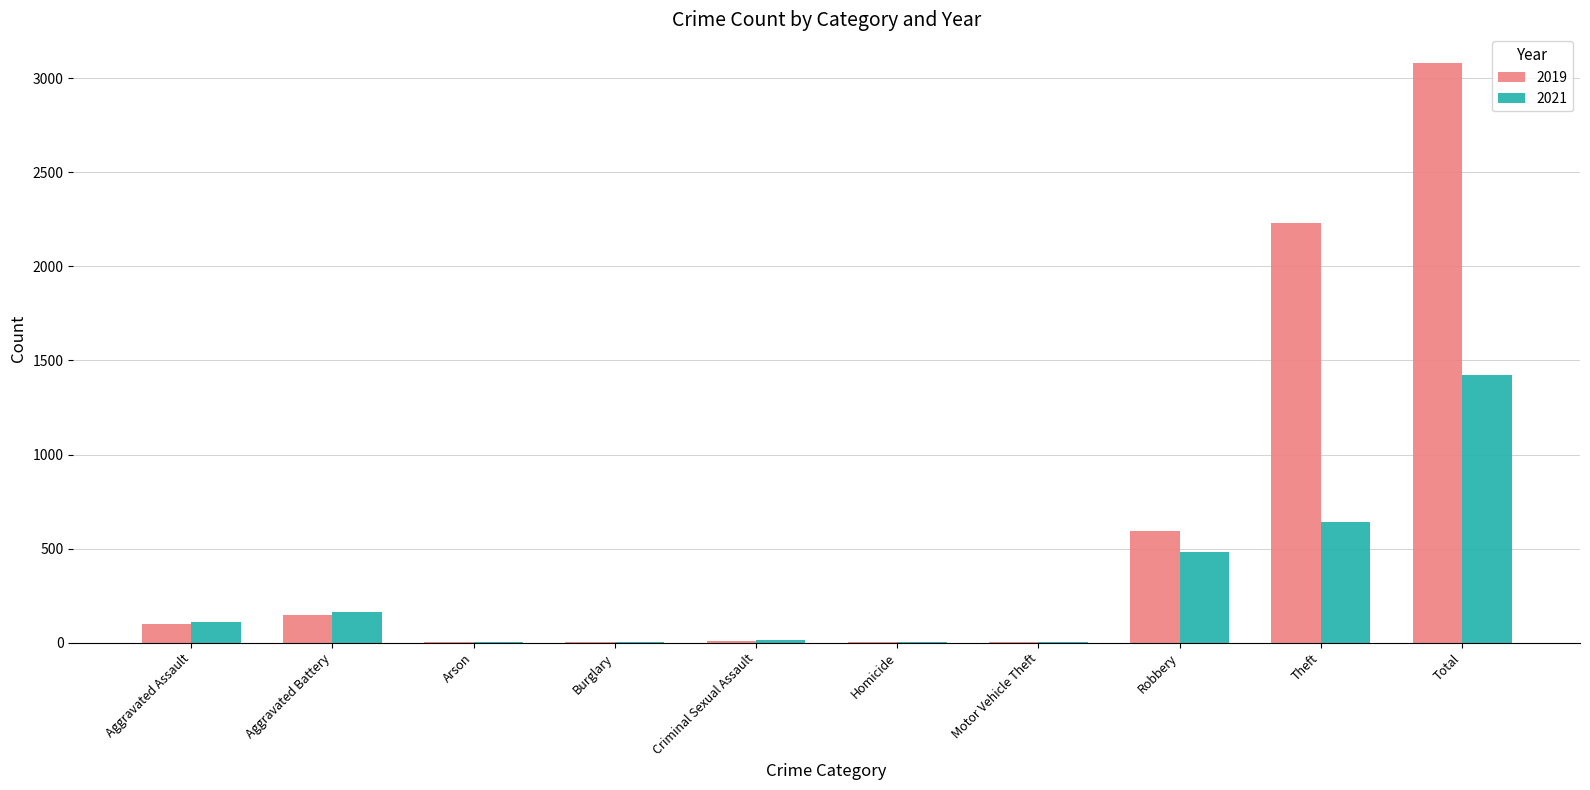

At which label is 2019 closest to 1540?

Theft